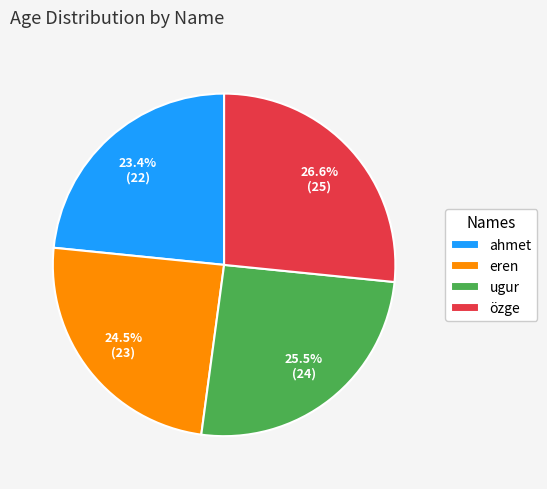

To the nearest percent, what portion does ahmet represent?

23%